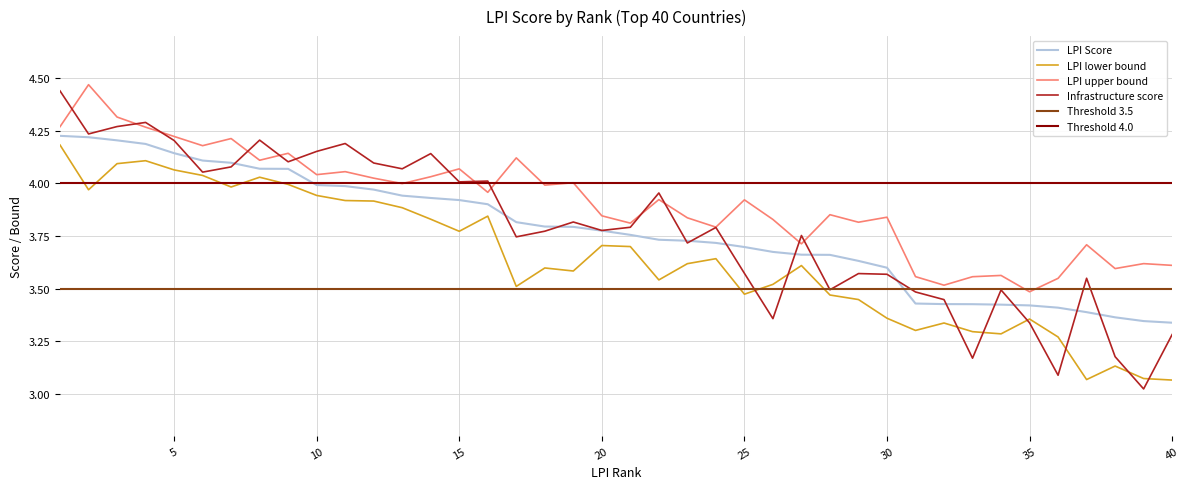

Does the chart display data point markers on the line(s)?

No